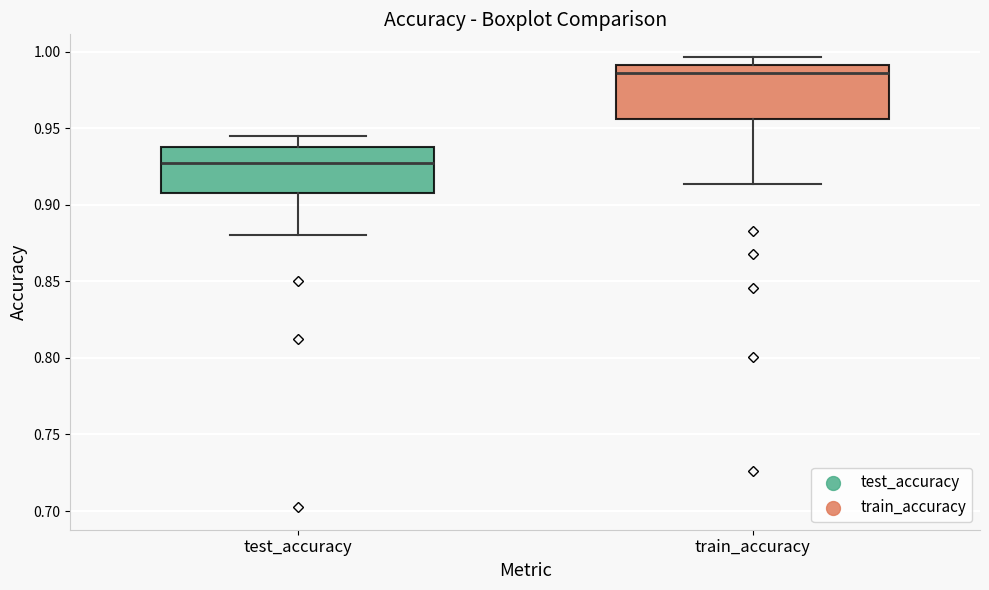

Where is the upper edge of the box for train_accuracy on the y-axis? The values are not printed on the chart, so give them approximately, as read against the axis.

0.990